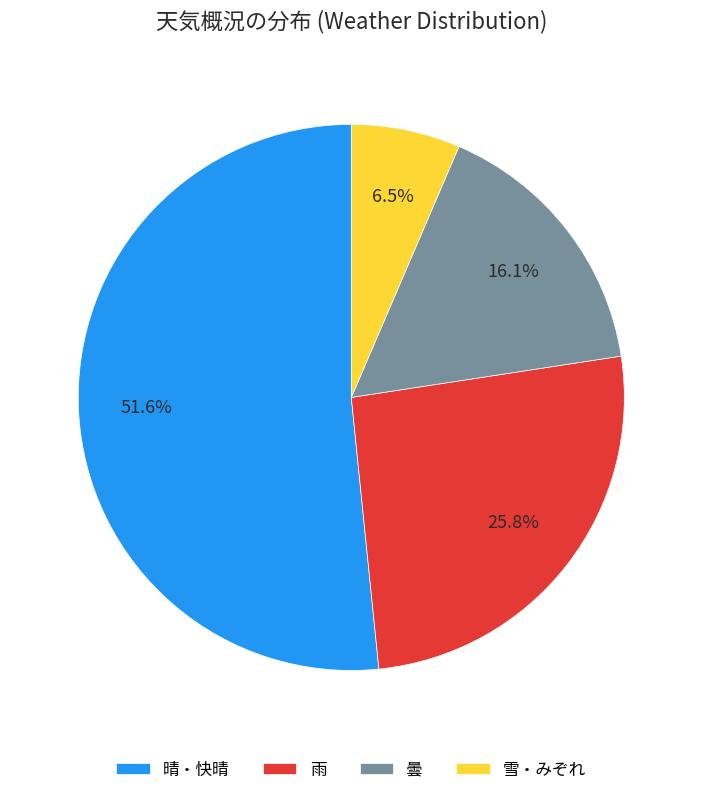

Approximately how many times larger is the value at 雨 compared to 曇?

1.6